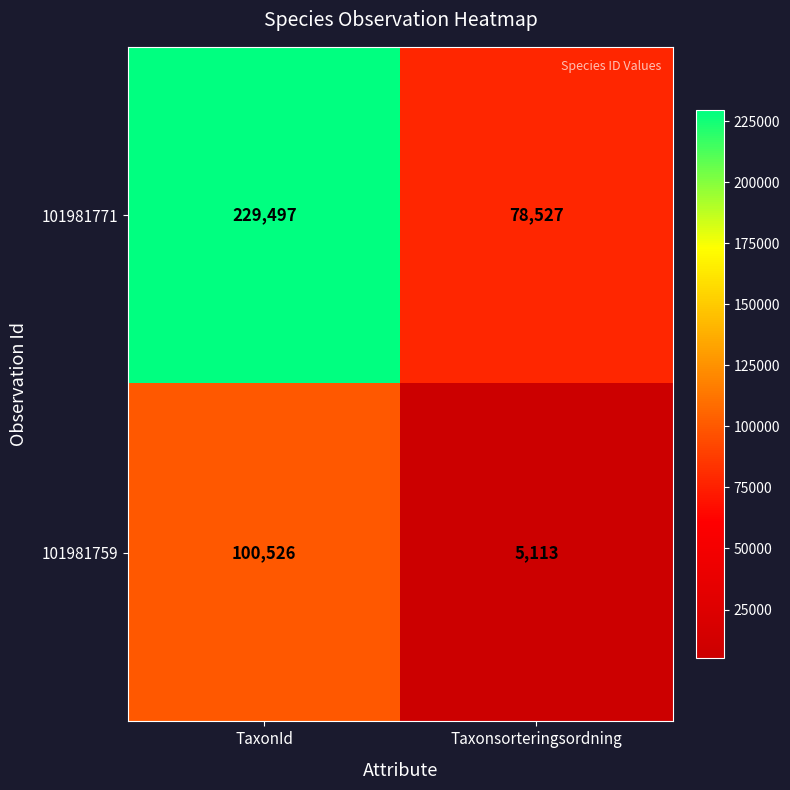

Which category has the lowest value across all series?

Taxonsorteringsordning